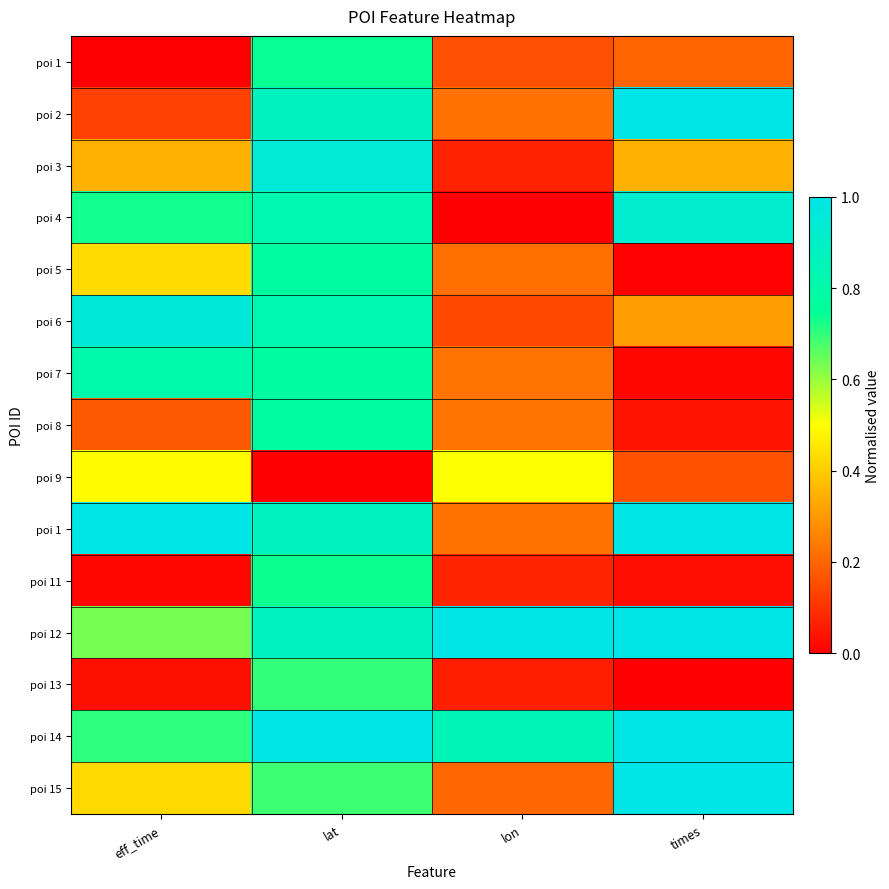

At how many categories does at least one series exceed 0?

4